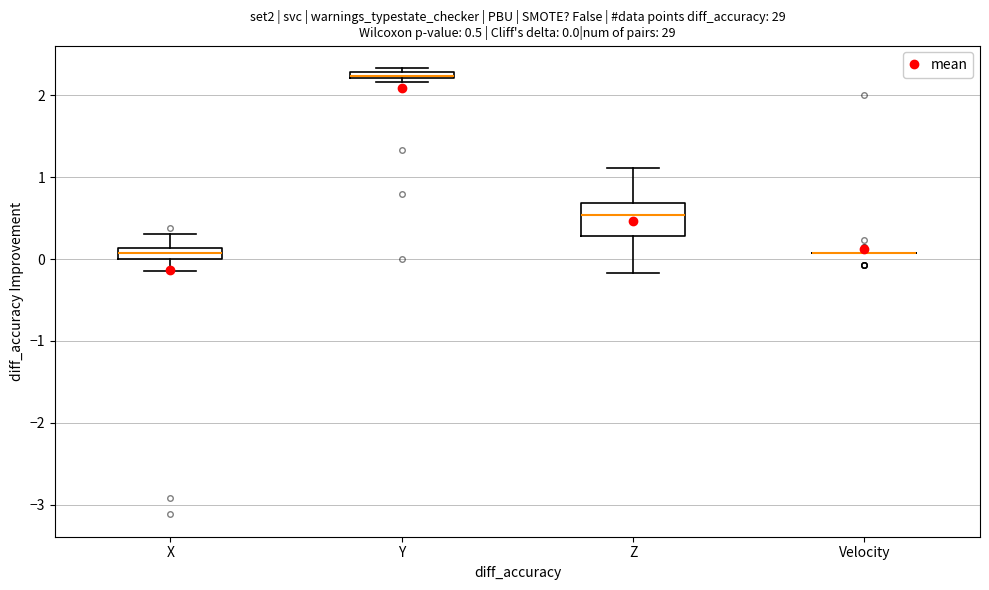

Comparing the boxes themselves (not the whiskers), which one is the tallest?

Z